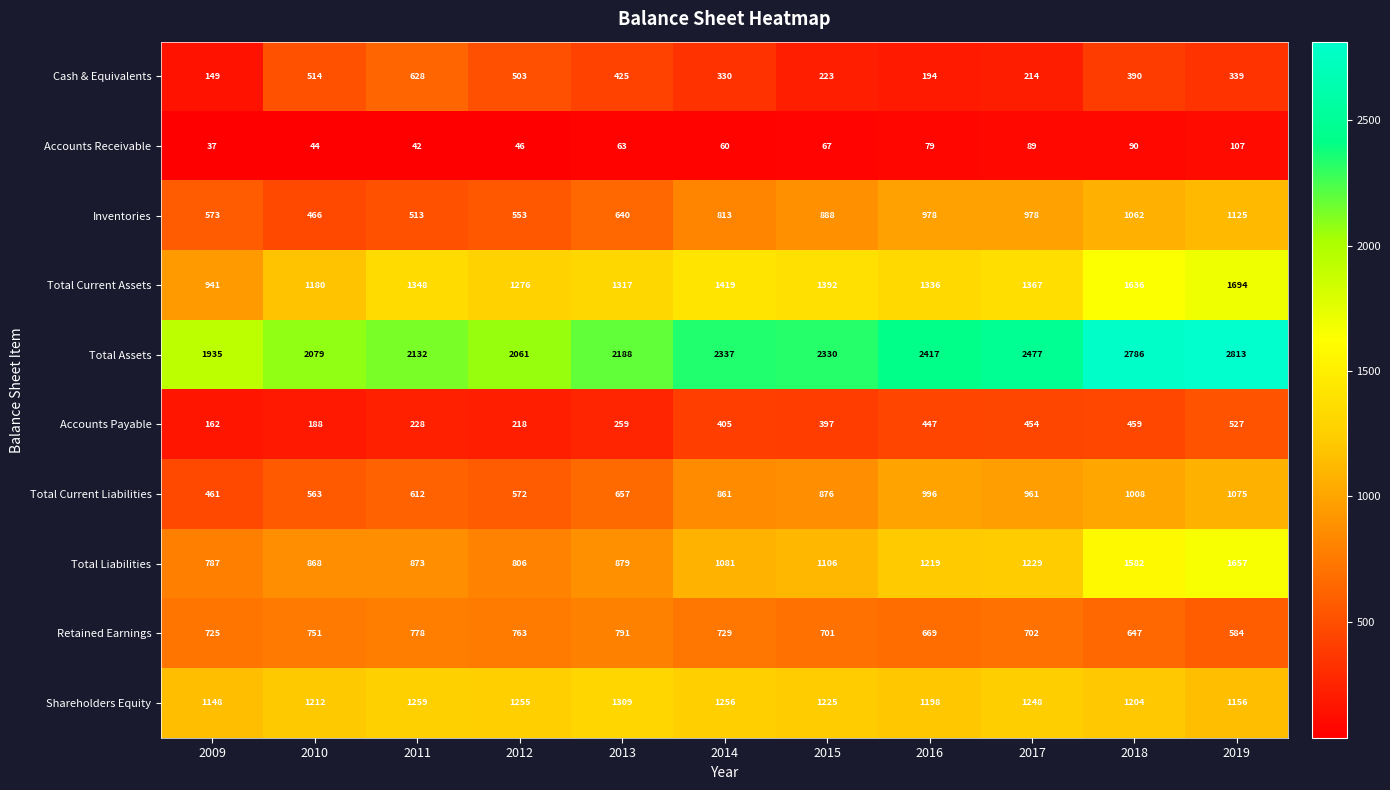

Which series changed the most between 2012 and 2019?

Total Liabilities